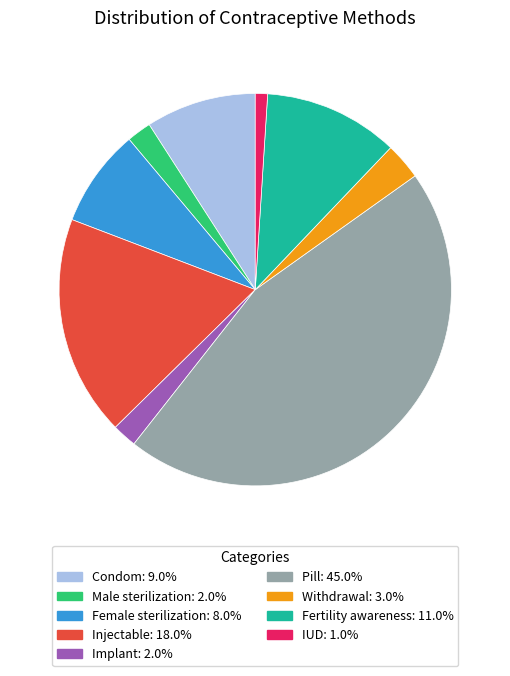

The Injectable slice represents 18% of the pie. True or false?

True